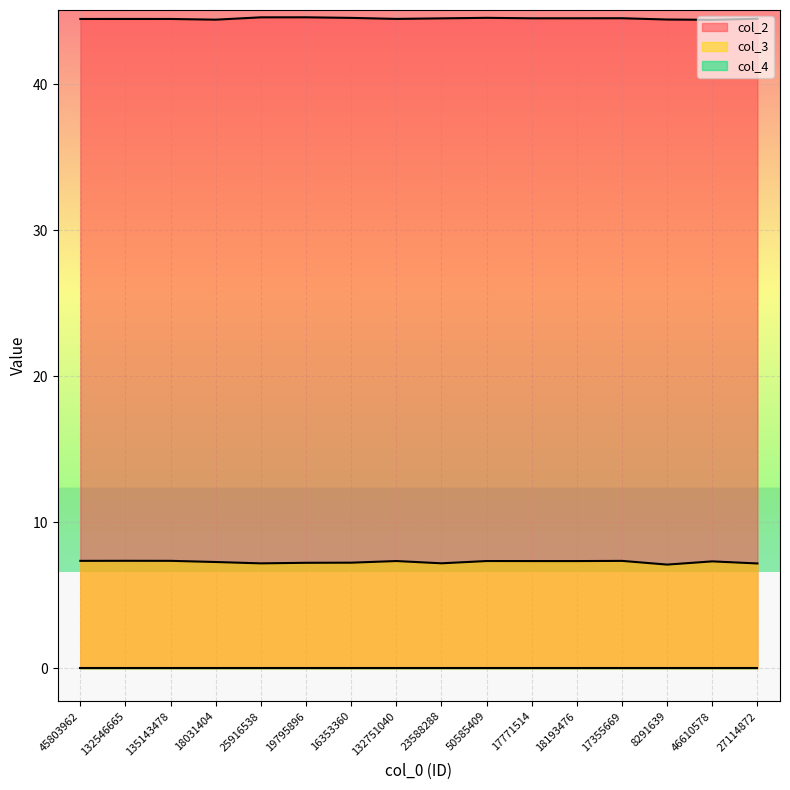

How many lines are shown in the chart?

3